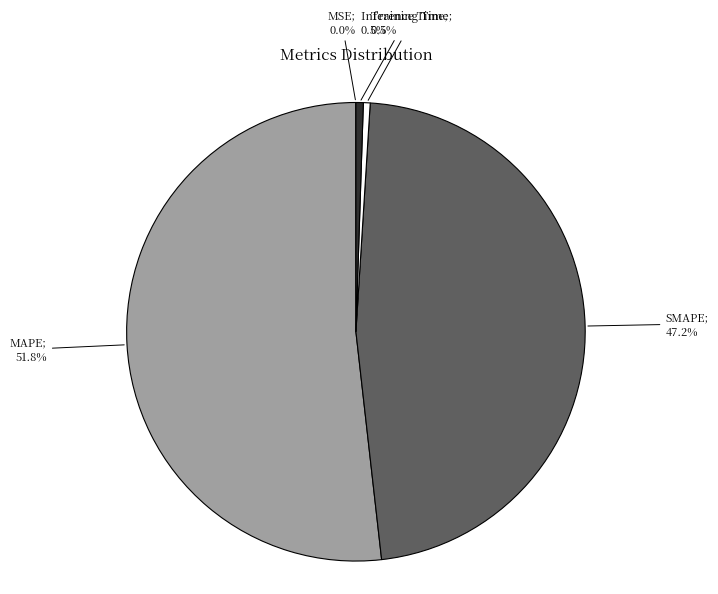

Is there any slice that represents more than half of the pie?

Yes